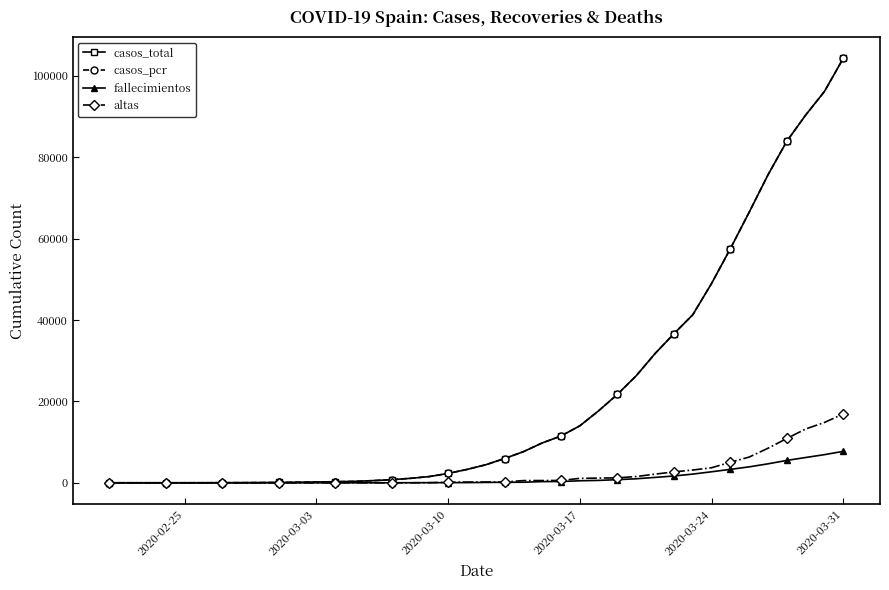

Is this an area chart (filled region under the line)?

No